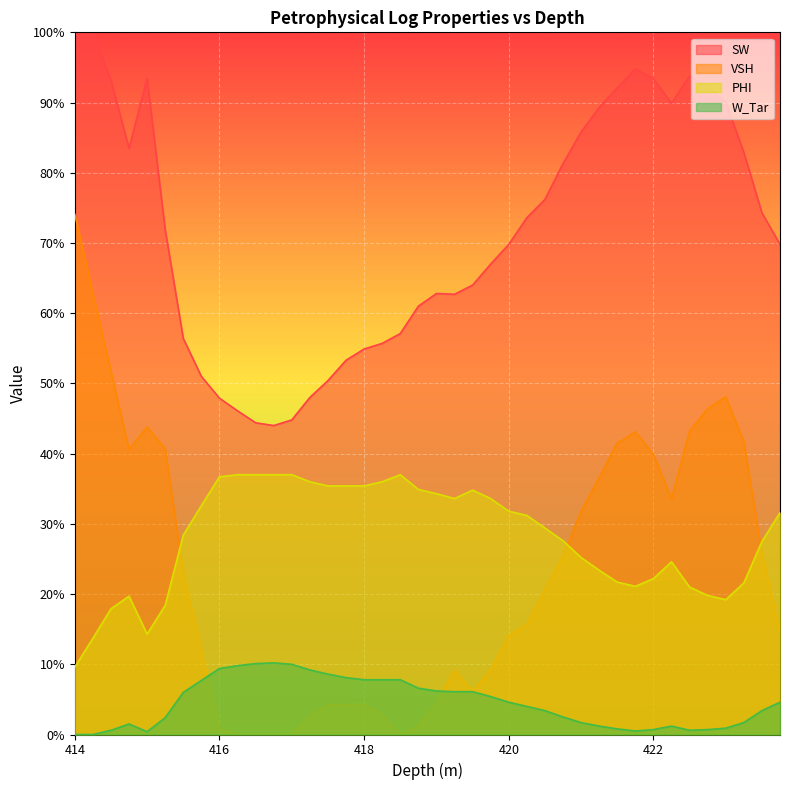

What is the label of the 17th point from the left?

418.0